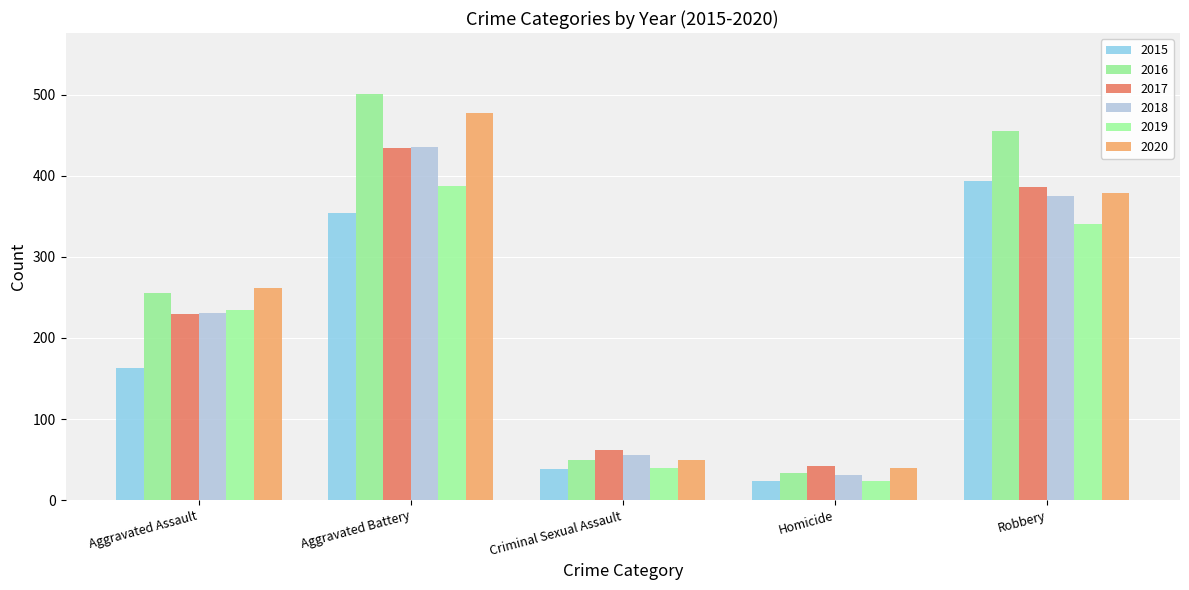

What is the difference between the second highest and minimum values in the 2017 series?

344